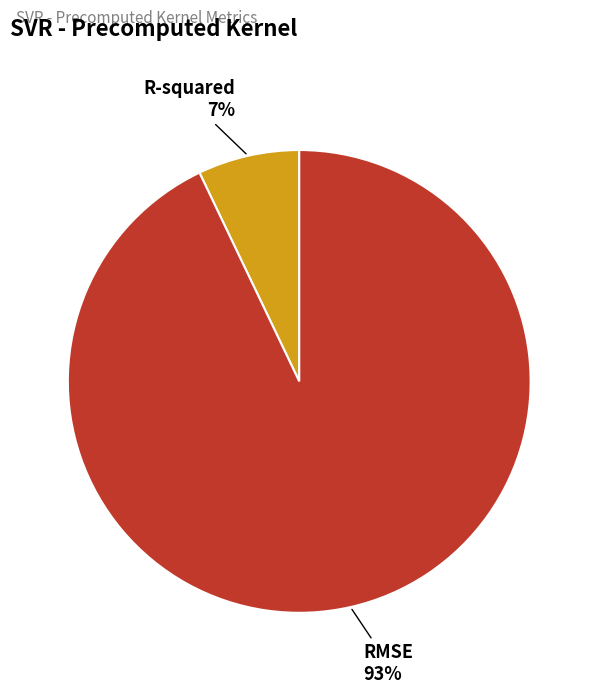

Rank the categories by value from lowest to highest.

R-squared, RMSE